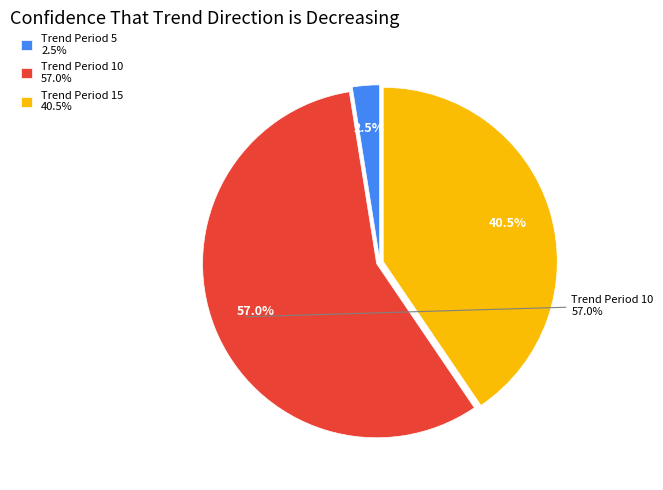

How many slices are in this pie chart?

3